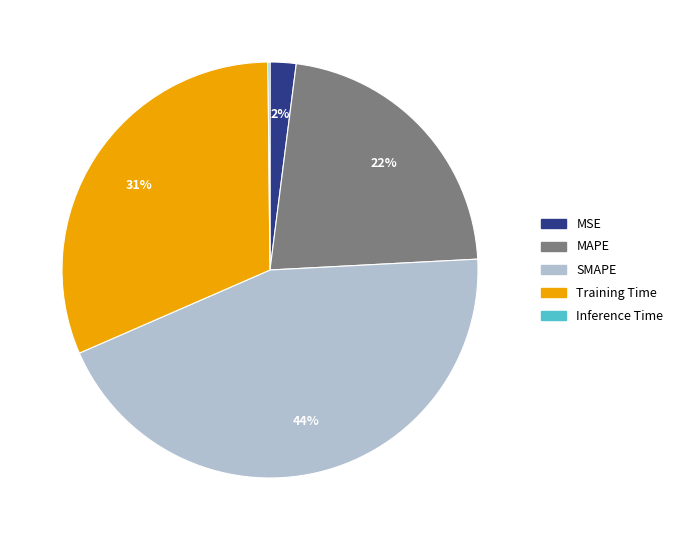

Which category has the biggest portion of the pie?

SMAPE